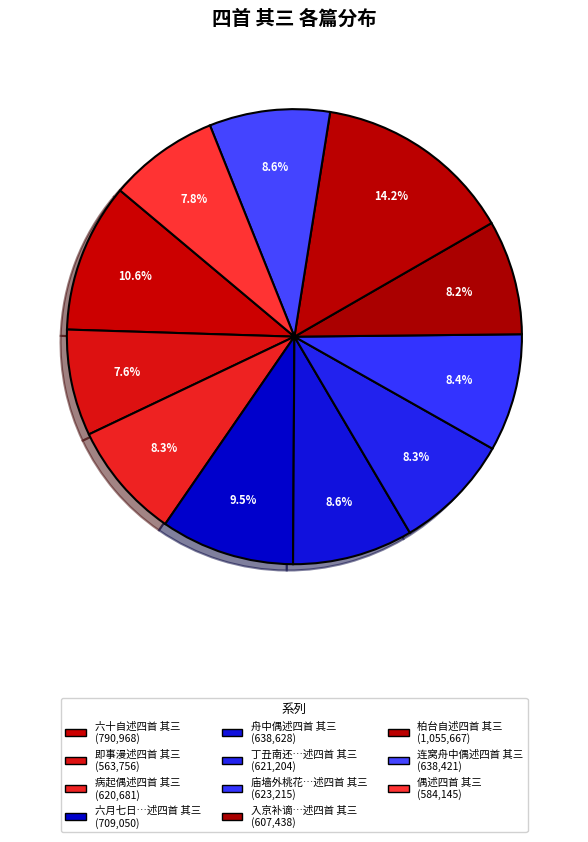

How many segments does this pie chart have?

11